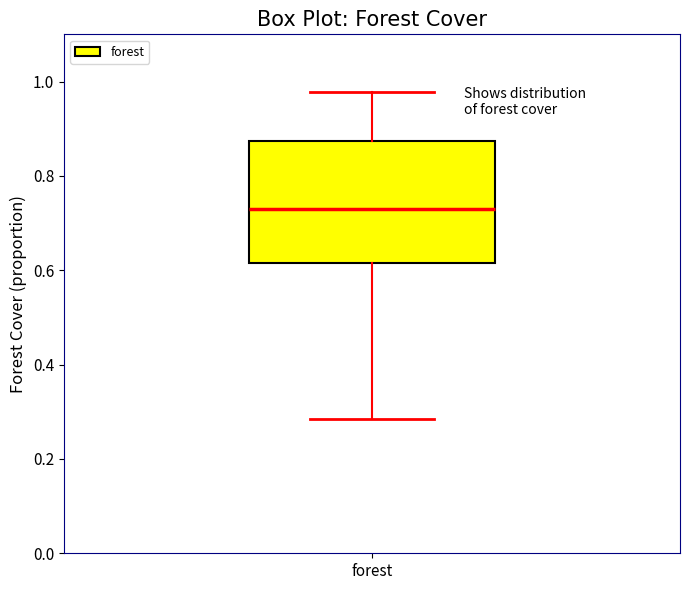

Transcribe this box plot: give where the median line is, the range the box spans, and where the two whiskers end, as read against the y-axis. The values are not printed on the chart, so give them approximately, as read against the axis.

median 0.72, box 0.62 to 0.88, whiskers 0.28 to 0.98